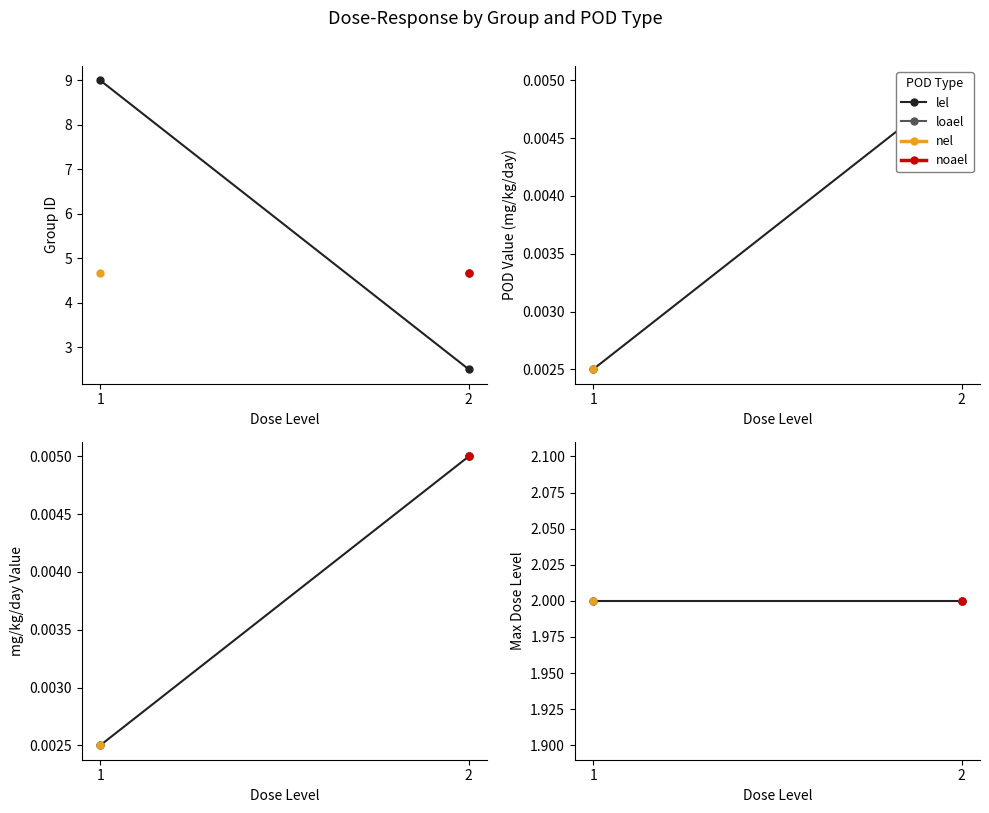

Which series has the widest spread of values?

group_id